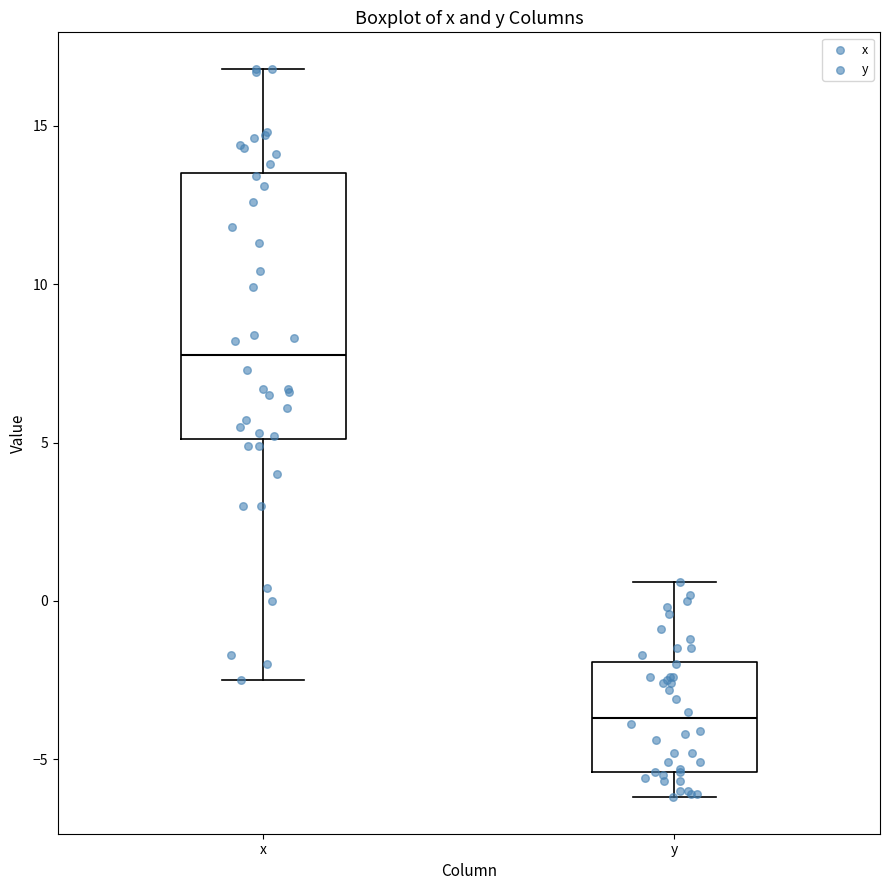

Comparing the boxes themselves (not the whiskers), which one is the tallest?

x